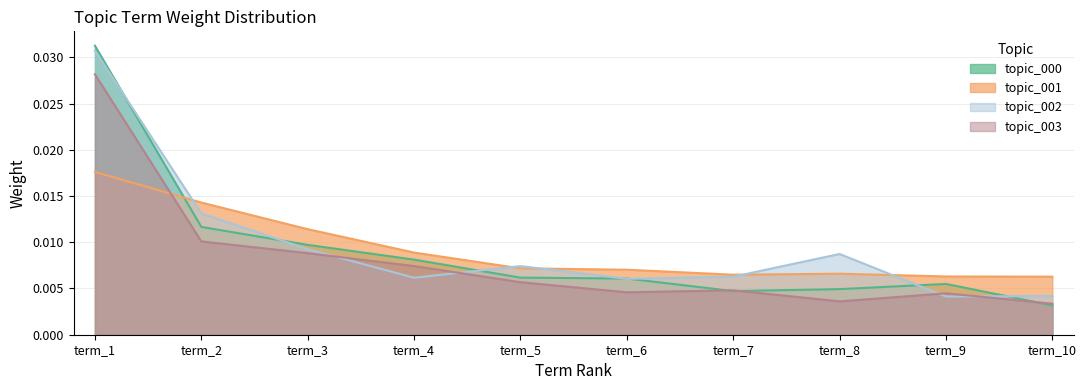

After their last crossing, which series has the higher values: topic_003 or topic_001?

topic_001